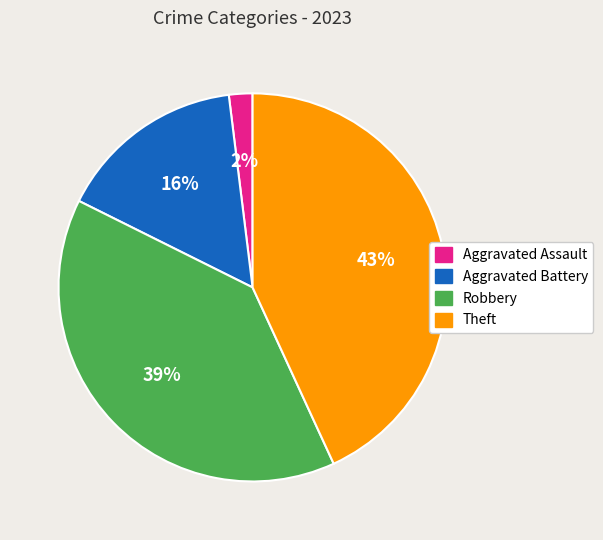

Does Theft account for over 50% of the chart?

No